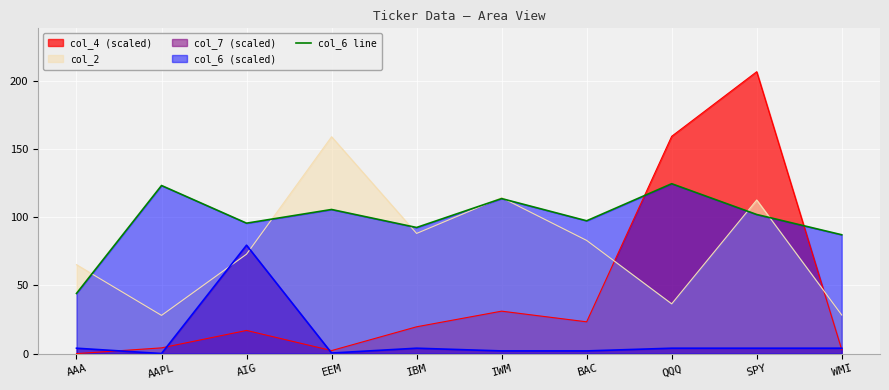

Reading left to right, what are all the values shown in this chart?

AAA=44.1	AAPL=123.3	AIG=95.7	EEM=105.7	IBM=92.5	IWM=113.7	BAC=97.4	QQQ=124.6	SPY=102.0	WMI=87.2